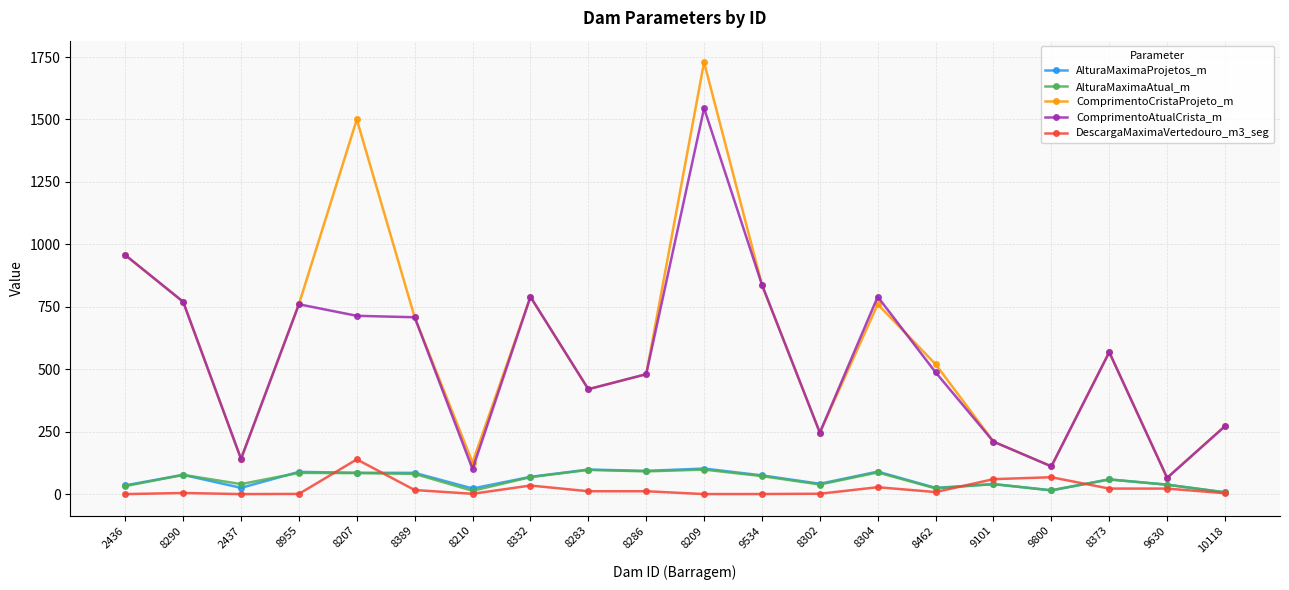

Does the chart display data point markers on the line(s)?

Yes